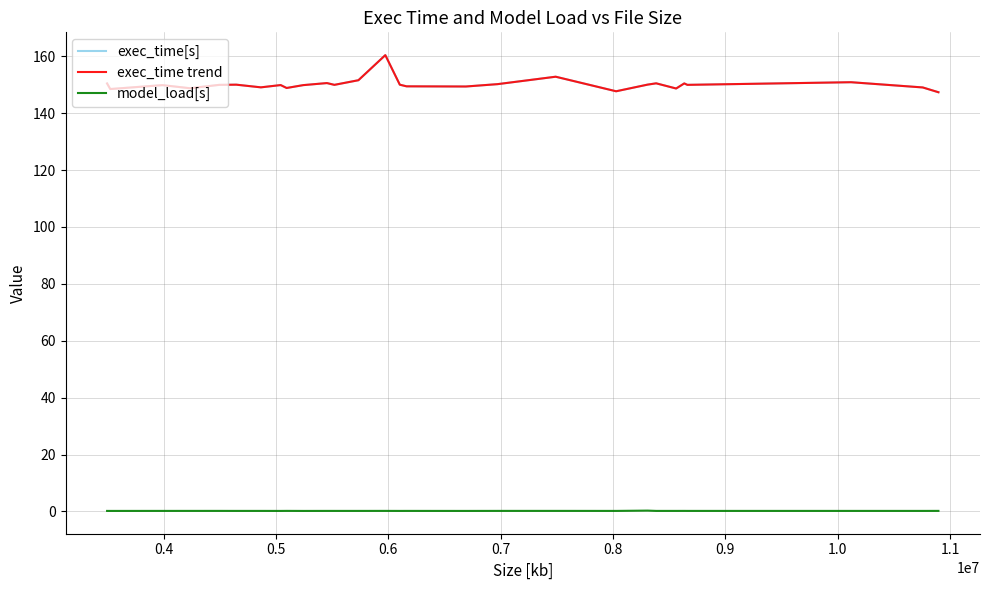

Is this an area chart (filled region under the line)?

No